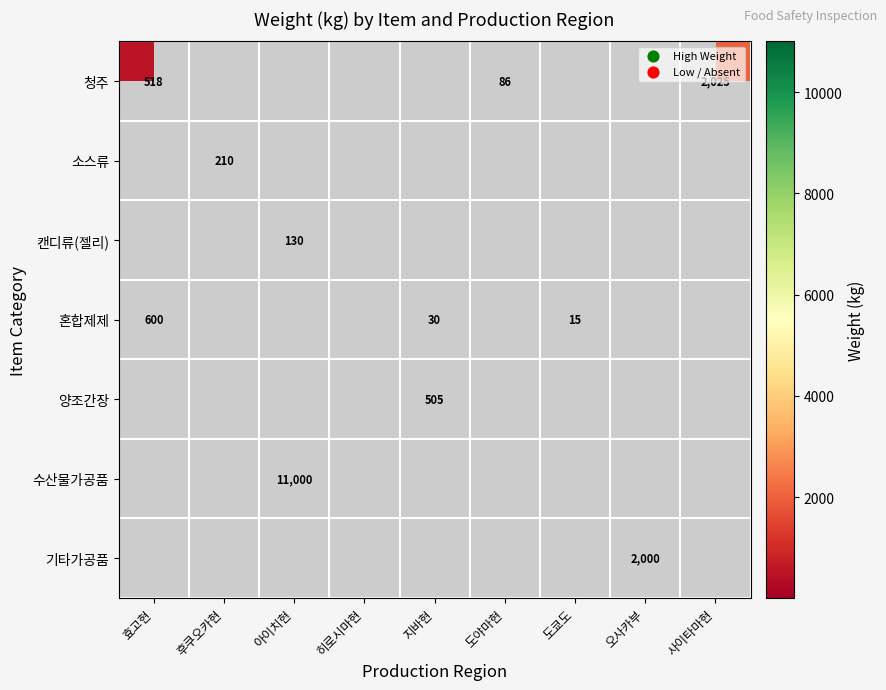

At how many categories does at least one series exceed 10271?

1